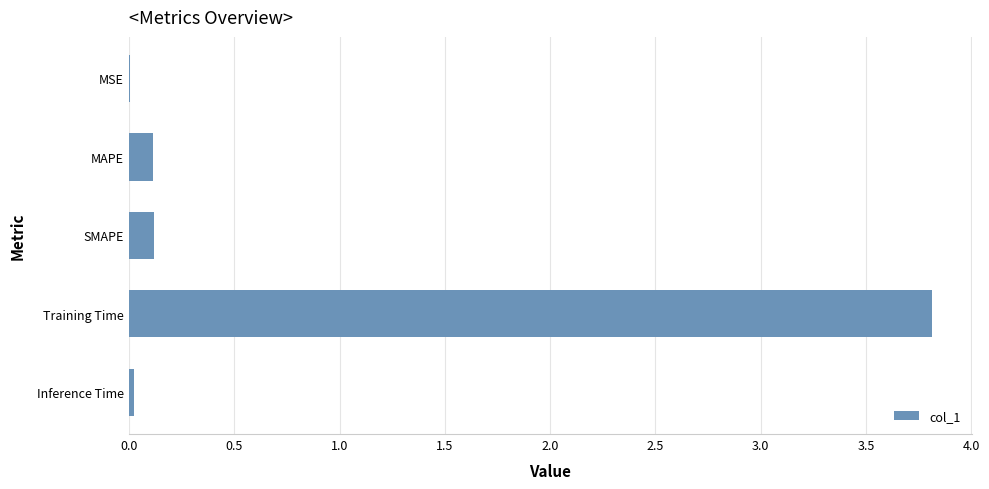

What is the greatest value displayed?

3.8